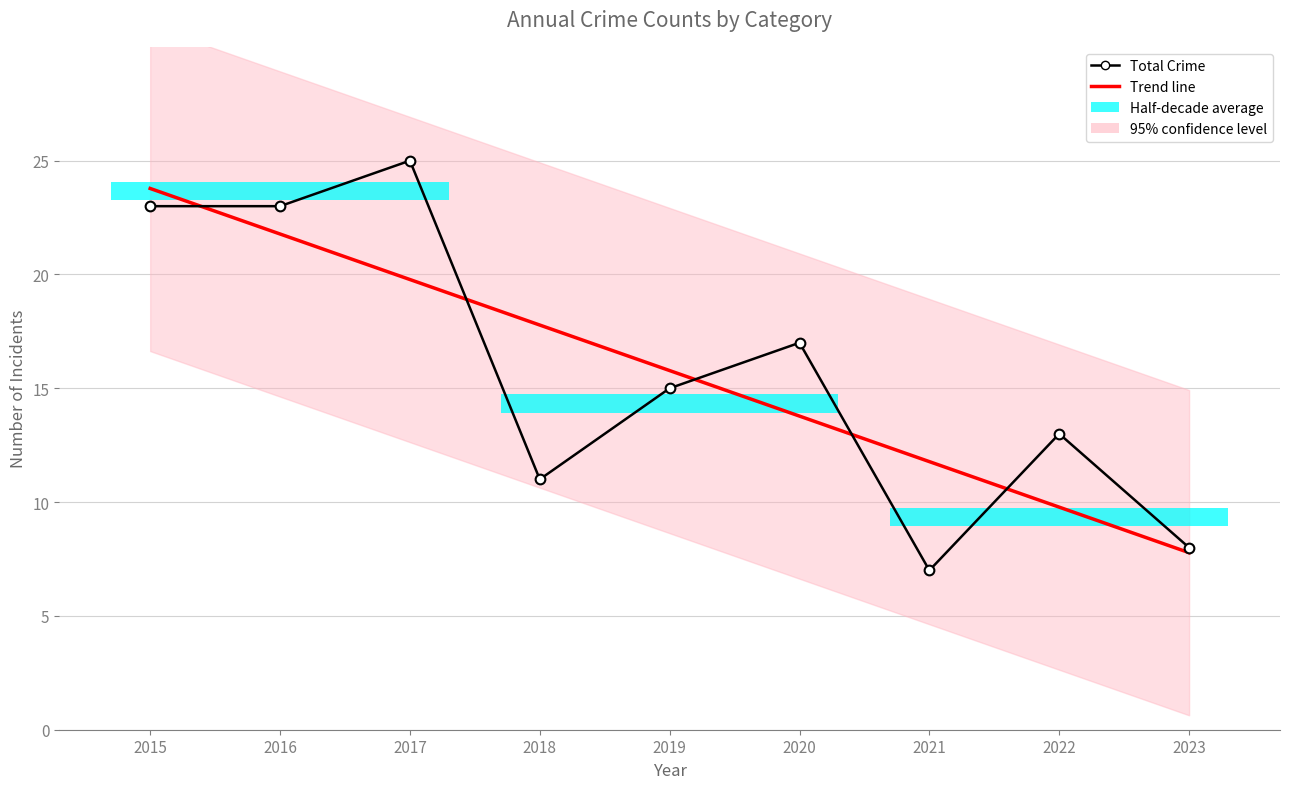

How many groups of bars are there?

9